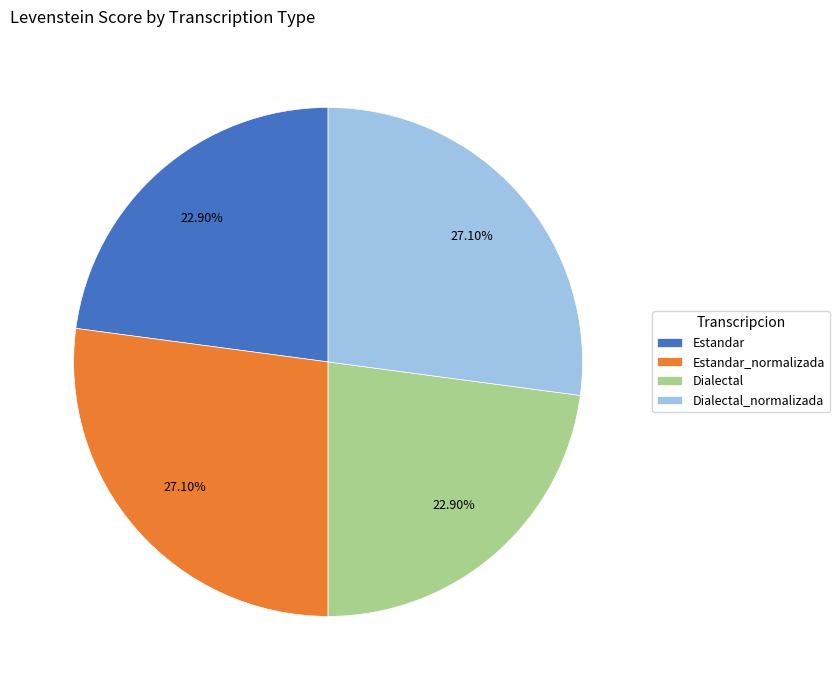

Is Estandar the majority of the pie?

No